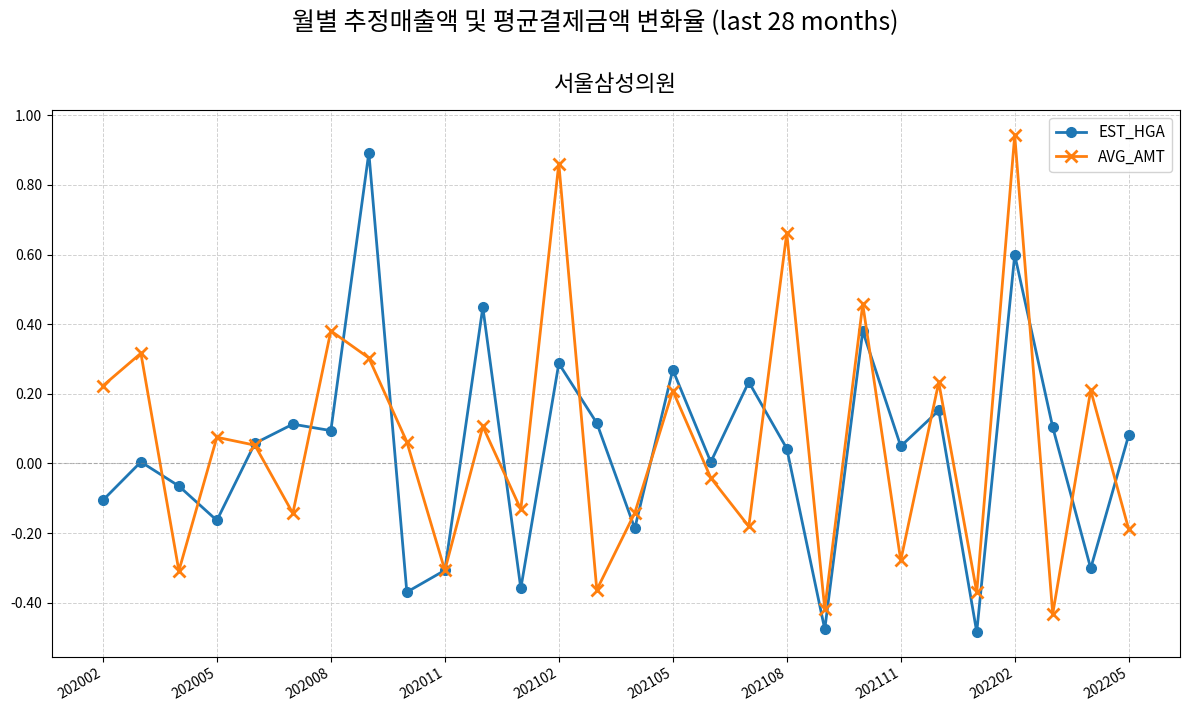

In AVG_AMT, how many points are higher than both neighbors (excluding endpoints)?

11